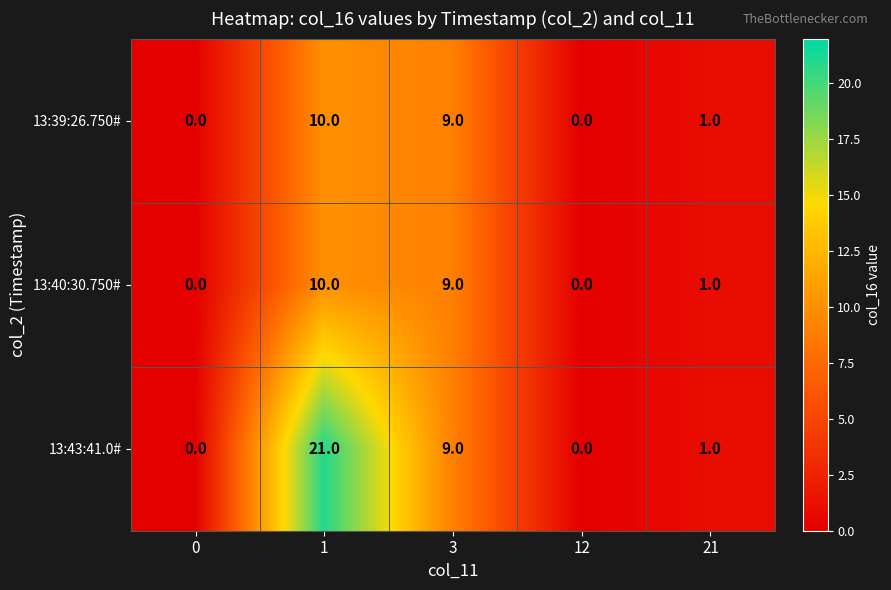

What is the total value across all series at 3?

27